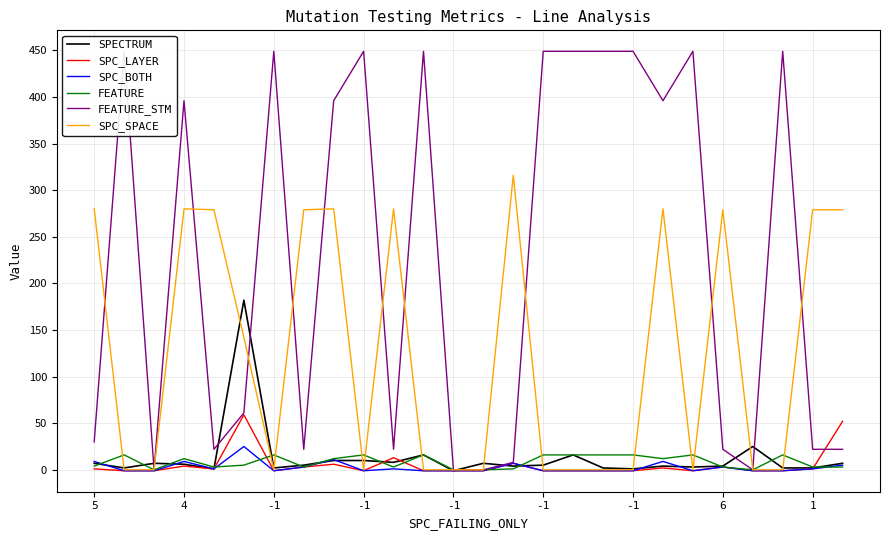

What is the maximum value shown in the chart?

449